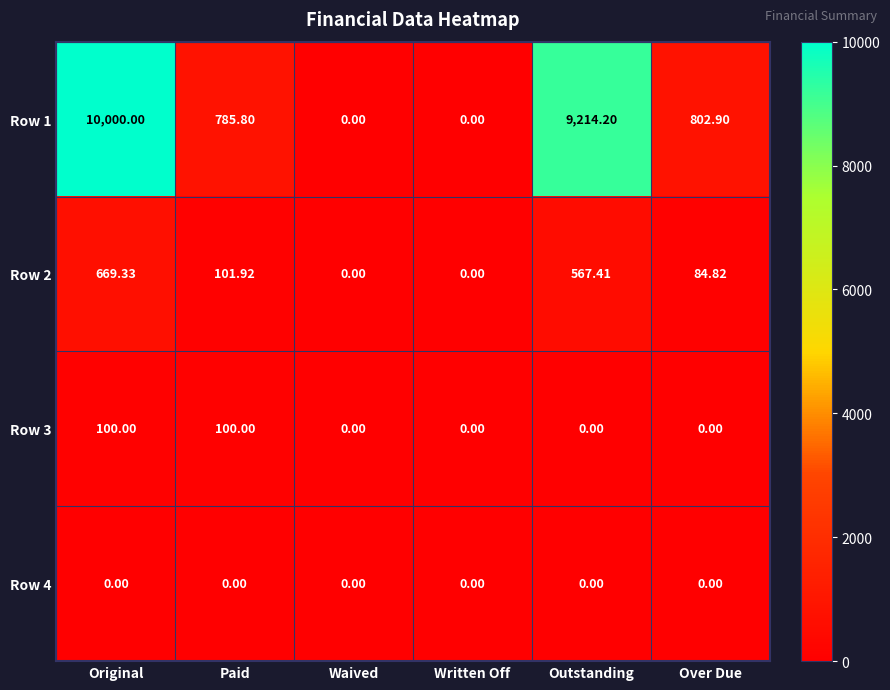

How many series are shown in this chart?

4